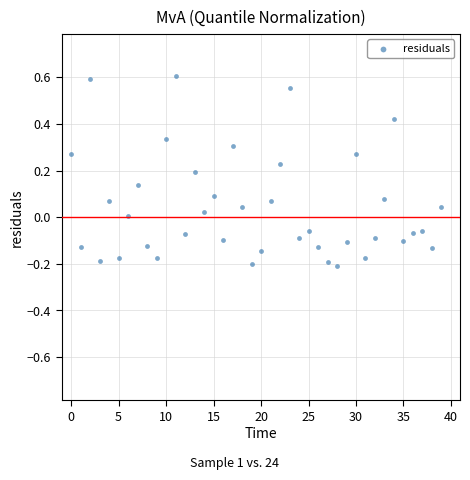

Count the number of points in this scatter plot.

40